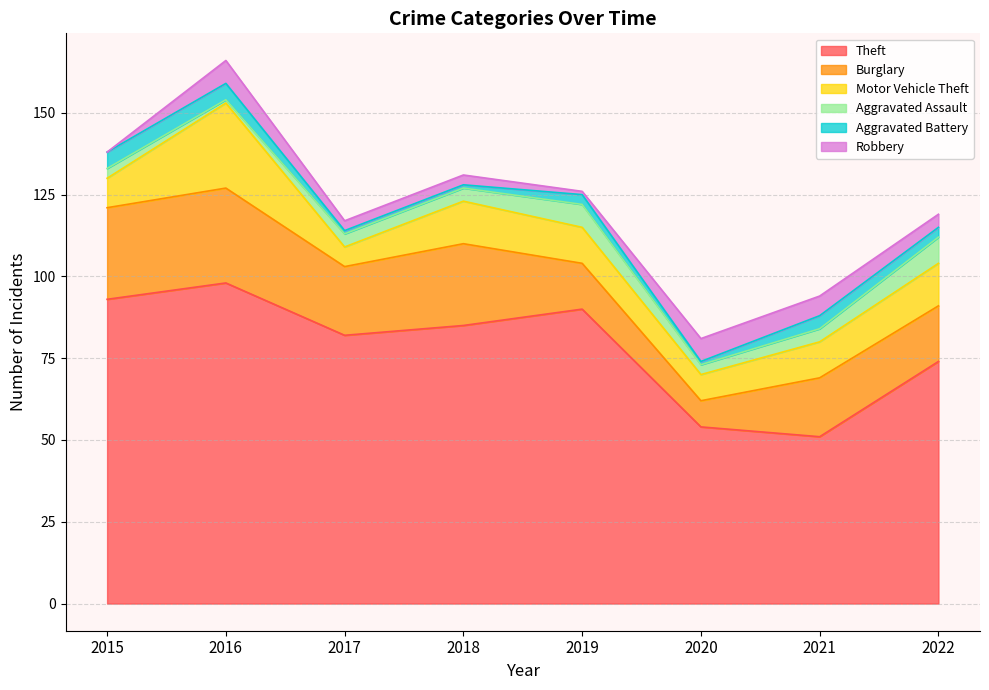

Which series changed the most between 2018 and 2019?

Burglary